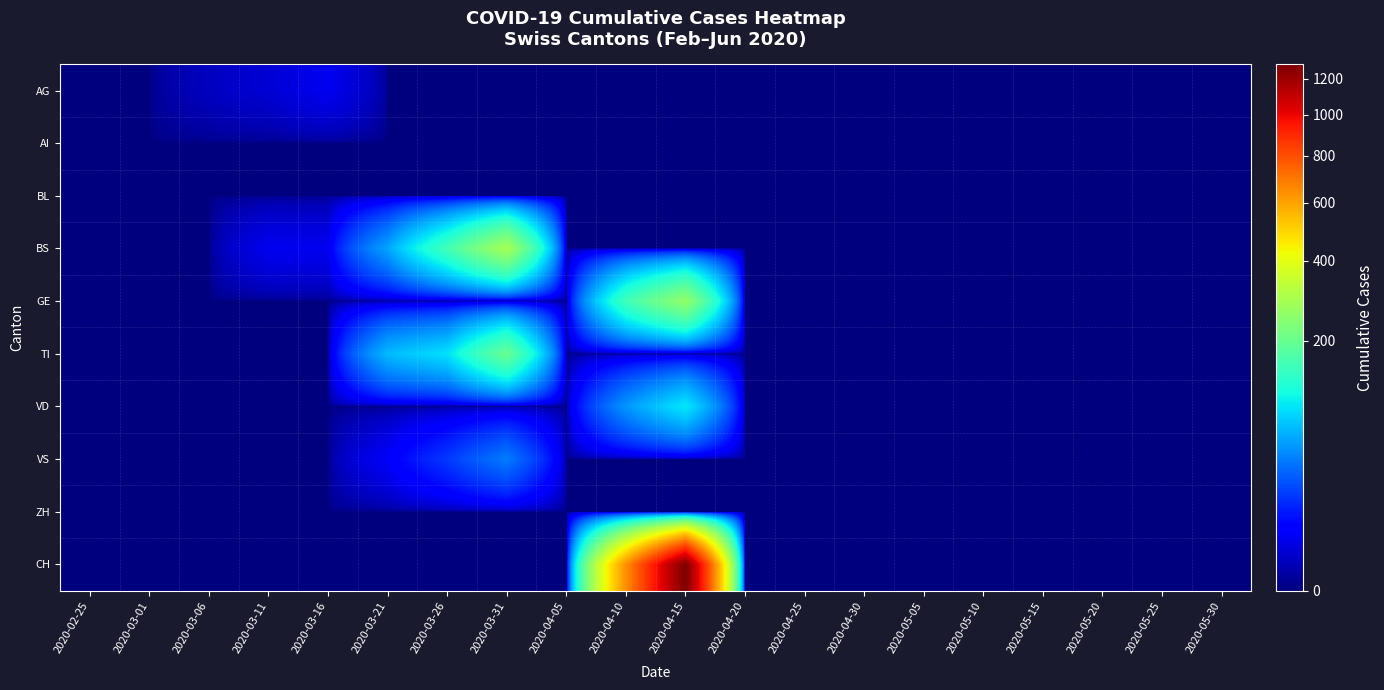

Which series has the largest total across all categories?

CH